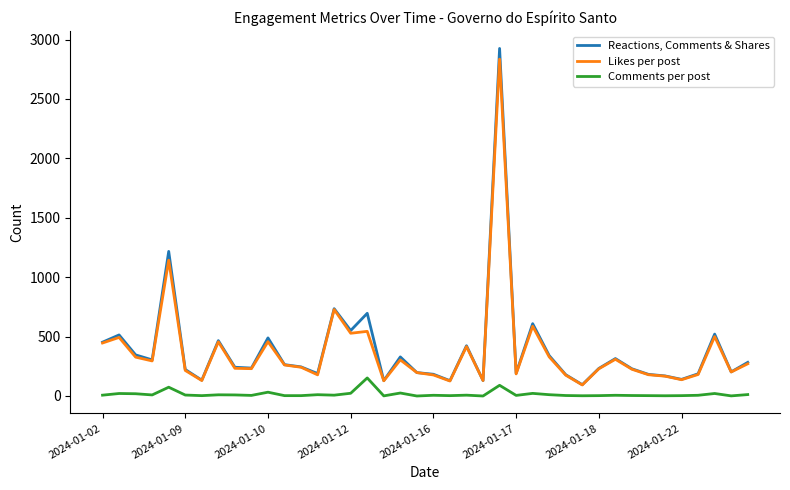

List the series in order of their peak value, highest first.

Reactions, Comments & Shares, Likes per post, Comments per post